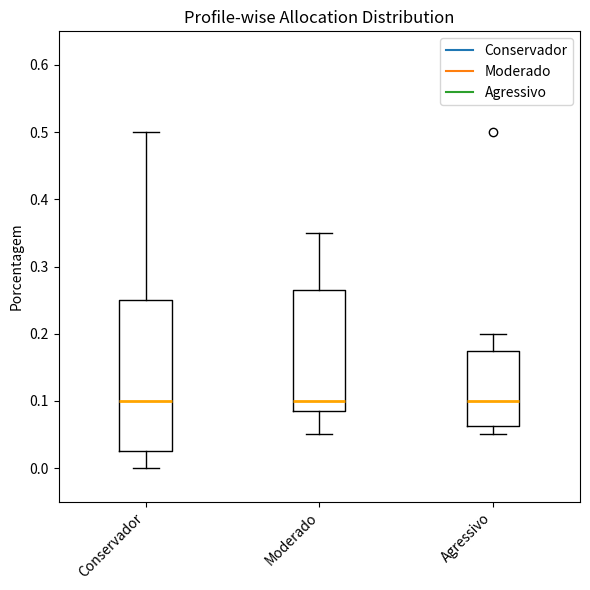

Reading left to right, transcribe this box plot: for each box, give where its median line is, the range the box spans, and where its two whiskers end, as read against the y-axis. The values are not printed on the chart, so give them approximately, as read against the axis.

Conservador: median 0.10, box 0.03 to 0.25, whiskers 0.00 to 0.50
Moderado: median 0.10, box 0.09 to 0.27, whiskers 0.05 to 0.35
Agressivo: median 0.10, box 0.06 to 0.18, whiskers 0.05 to 0.20